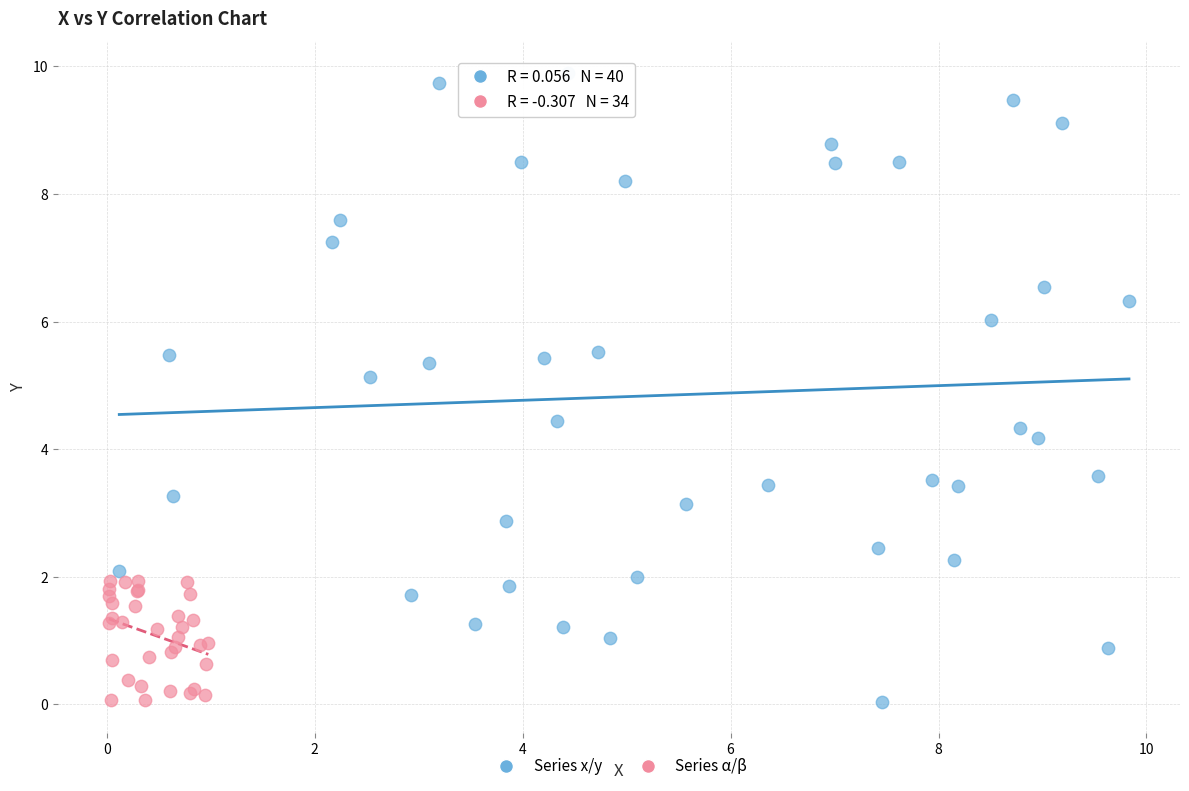

Which series has the largest Y range (max minus min)?

Series x/y